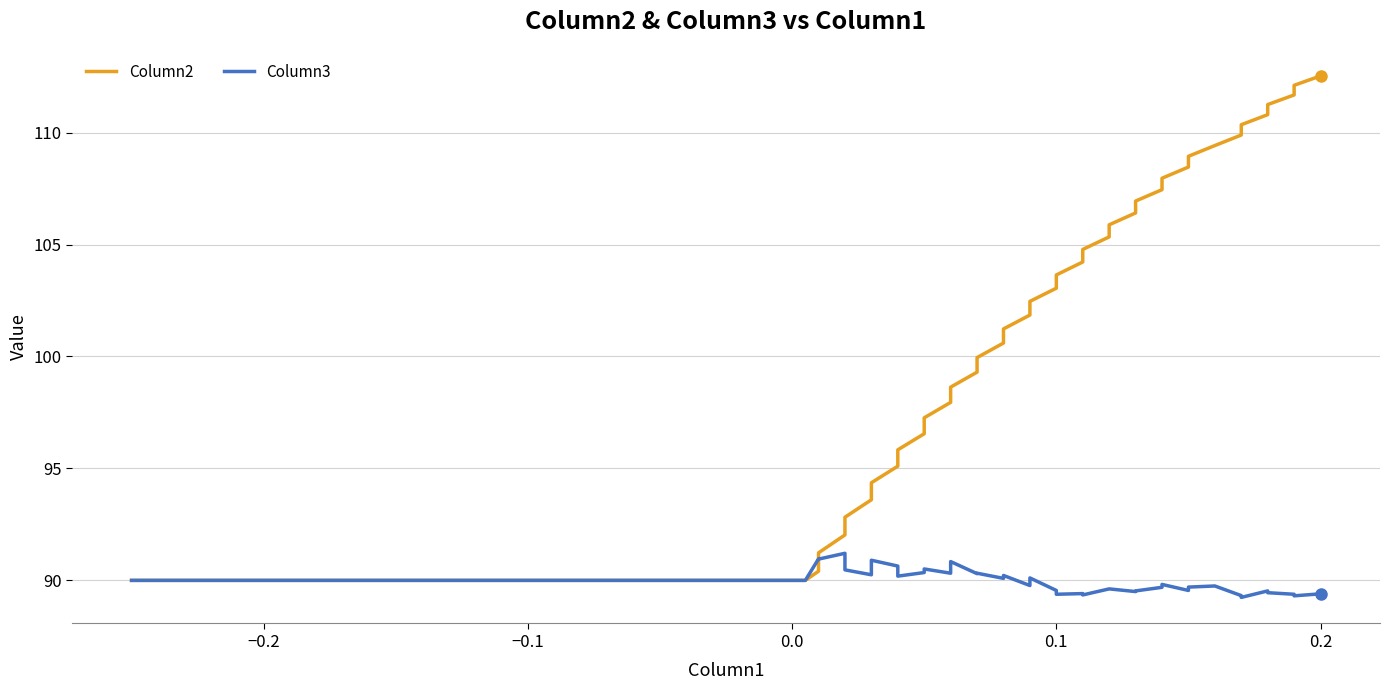

How many interior local peaks does the Column3 series have?

12